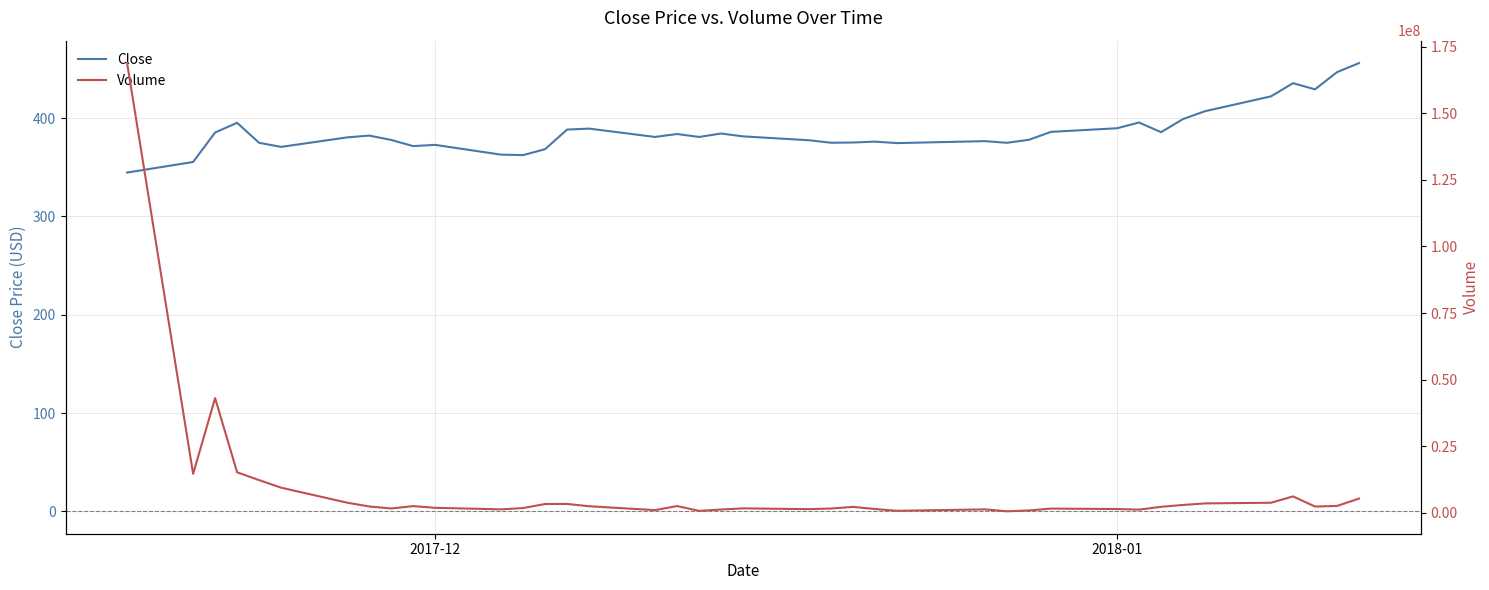

The value of Close at 2018-01 is 687.2. True or false?

False